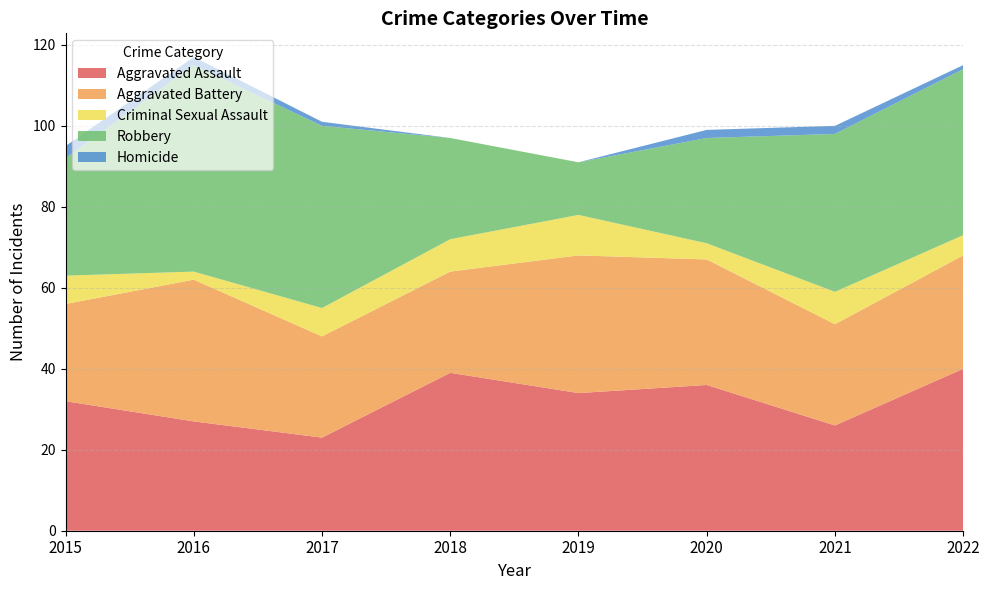

Reading right to left, what are all the values shown in this chart?

Aggravated Assault: 2022=40	2021=26	2020=36	2019=34	2018=39	2017=23	2016=27	2015=32
Aggravated Battery: 2022=28	2021=25	2020=31	2019=34	2018=25	2017=25	2016=35	2015=24
Criminal Sexual Assault: 2022=5	2021=8	2020=4	2019=10	2018=8	2017=7	2016=2	2015=7
Robbery: 2022=41	2021=39	2020=26	2019=13	2018=25	2017=45	2016=51	2015=29
Homicide: 2022=1	2021=2	2020=2	2019=0	2018=0	2017=1	2016=2	2015=3